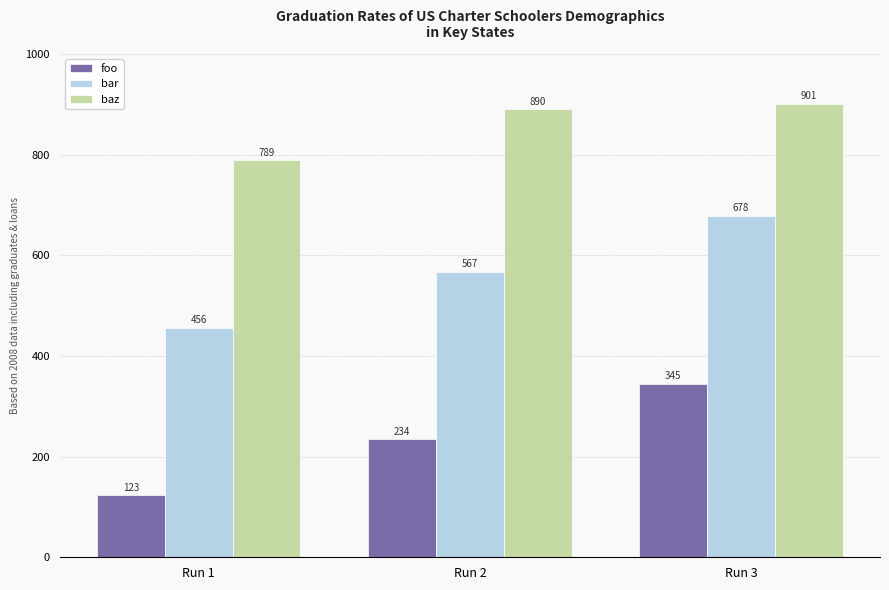

The value of baz at Run 2 is 890. True or false?

True